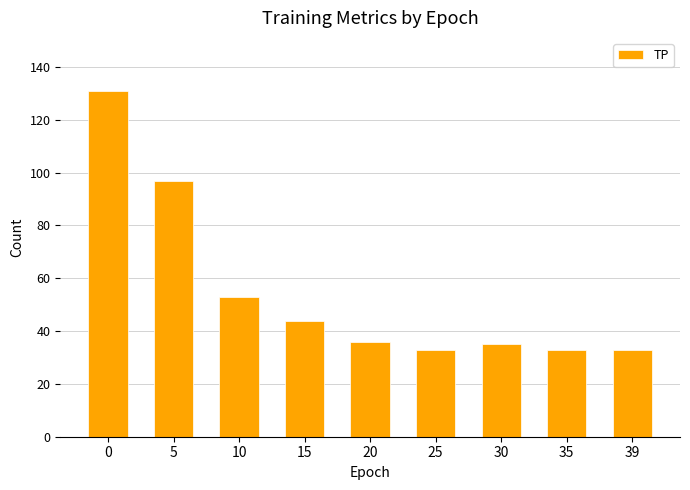

Which has a higher value, 35 or 10?

10